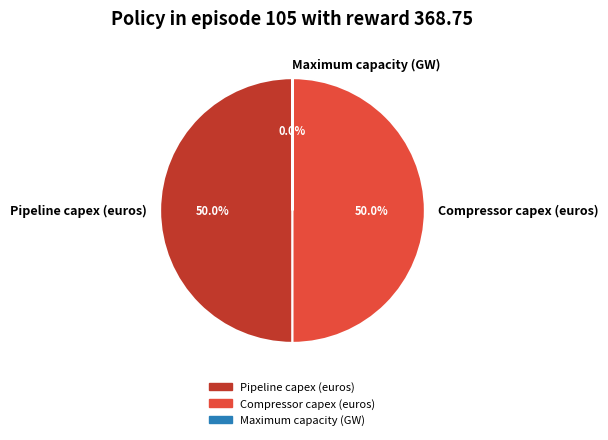

What percentage is the Compressor capex (euros) slice, to the nearest percent?

50%